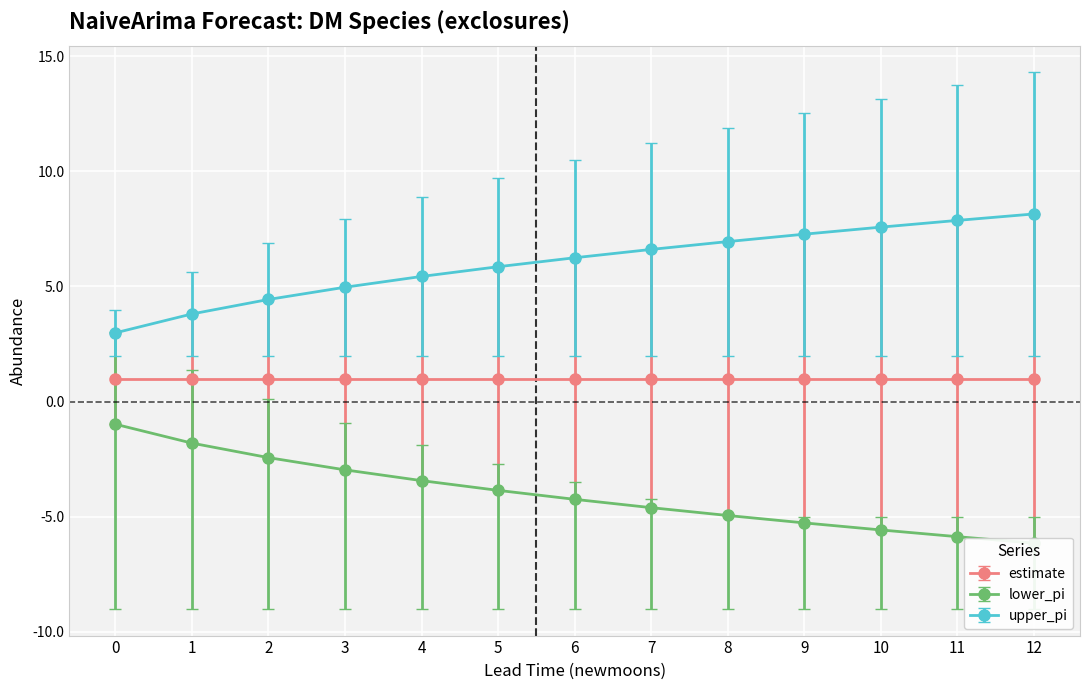

Is it true that lower_pi equals -3.9 at 5?

True